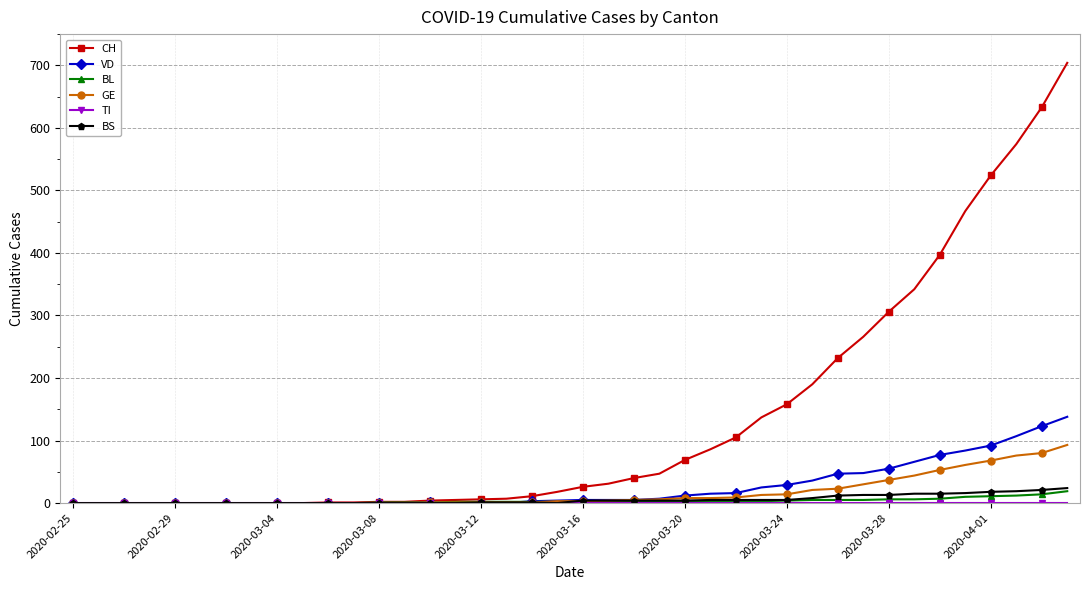

Which series has the widest spread of values?

CH